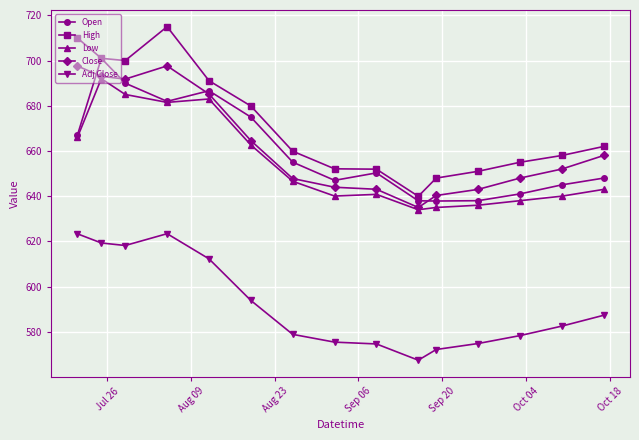

Which series has the widest spread of values?

High